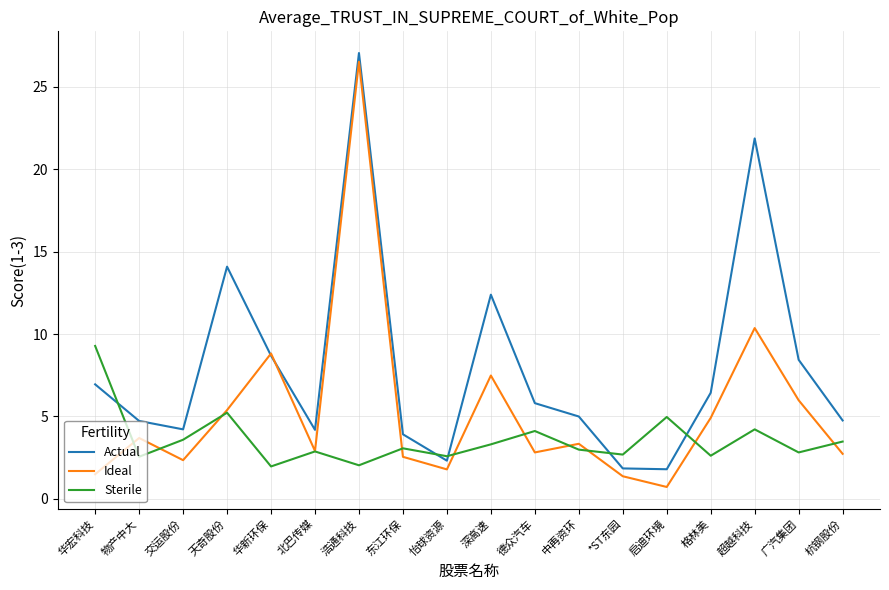

Where is the first local minimum for Ideal?

交运股份